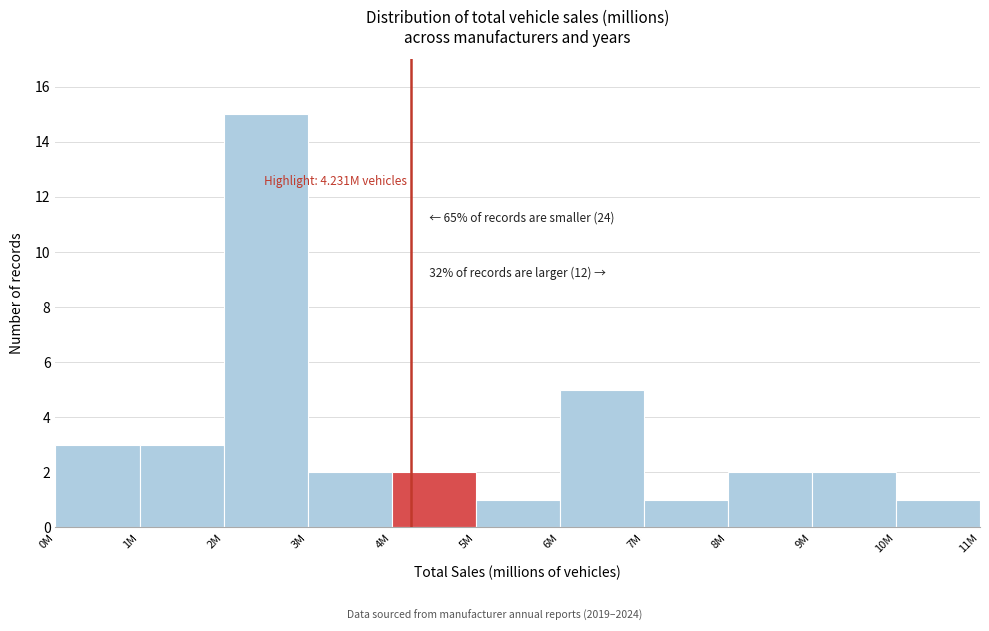

Reading left to right, list all the values displayed in this chart.

3	3	15	2	2	1	5	1	2	2	1